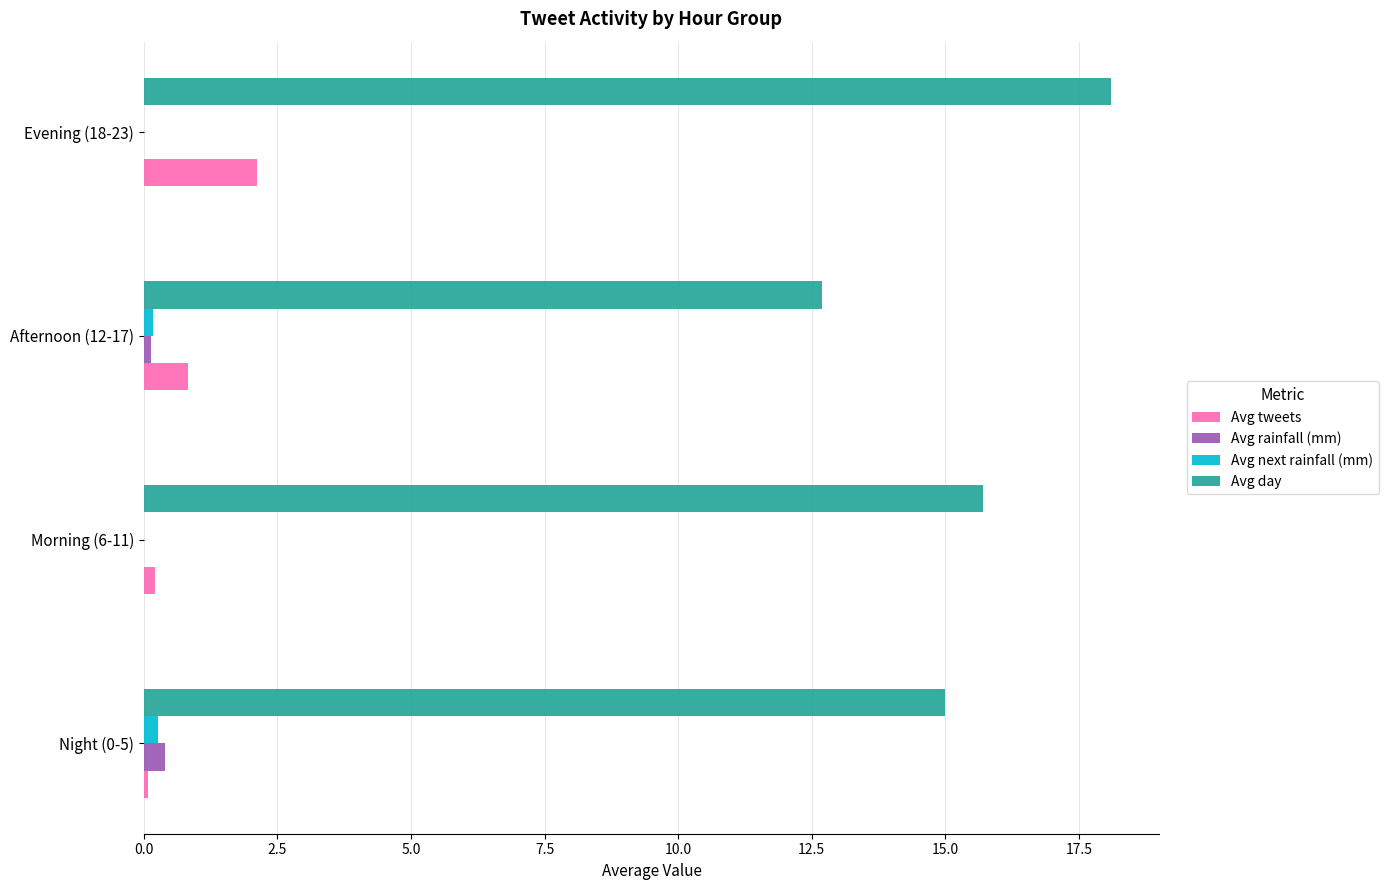

Is it true that Avg rainfall (mm) equals 0.4 at Night (0-5)?

True